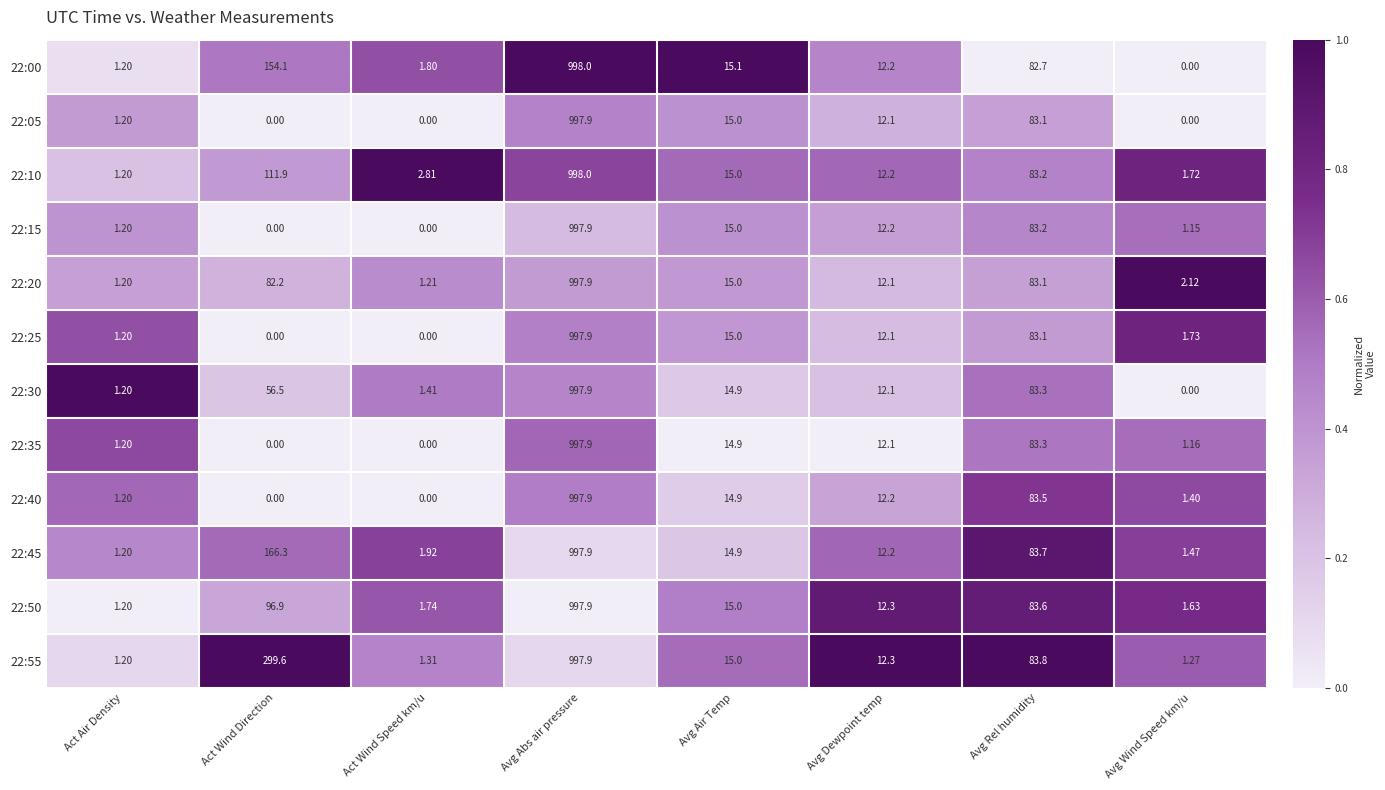

At which label does 22:20 first exceed 15?

Act Wind Direction